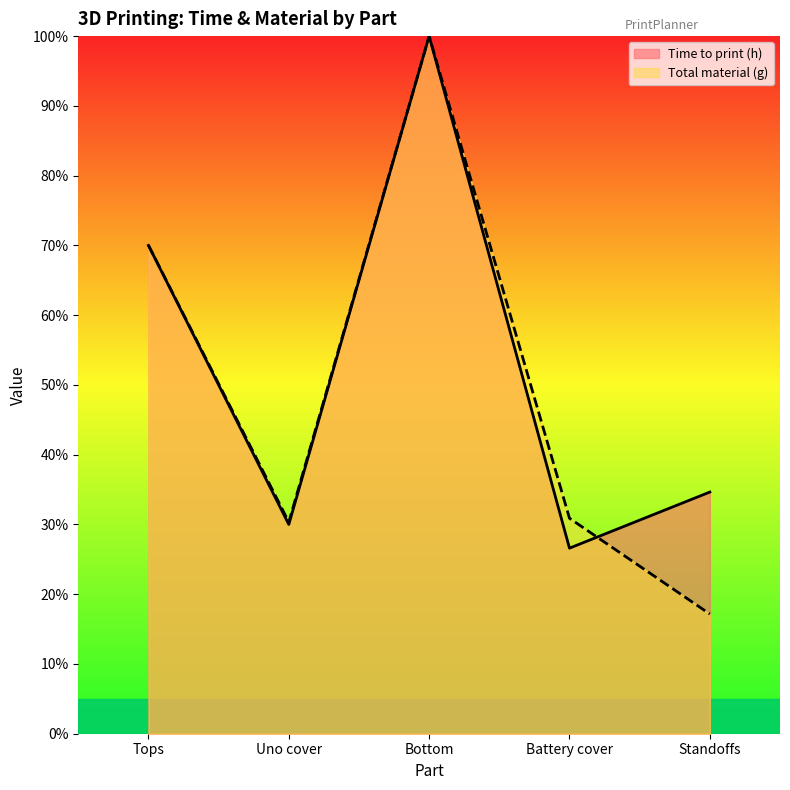

The Total material (g) series shows 30.3 at Uno cover. True or false?

True